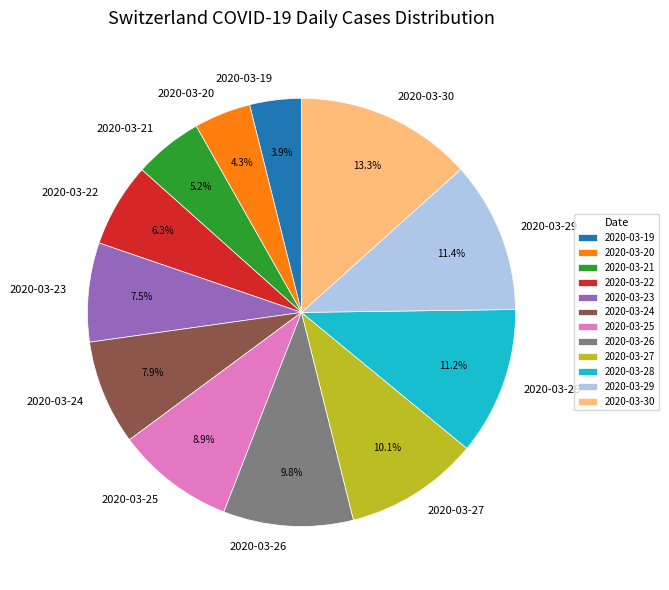

The 2020-03-24 slice represents 14% of the pie. True or false?

False